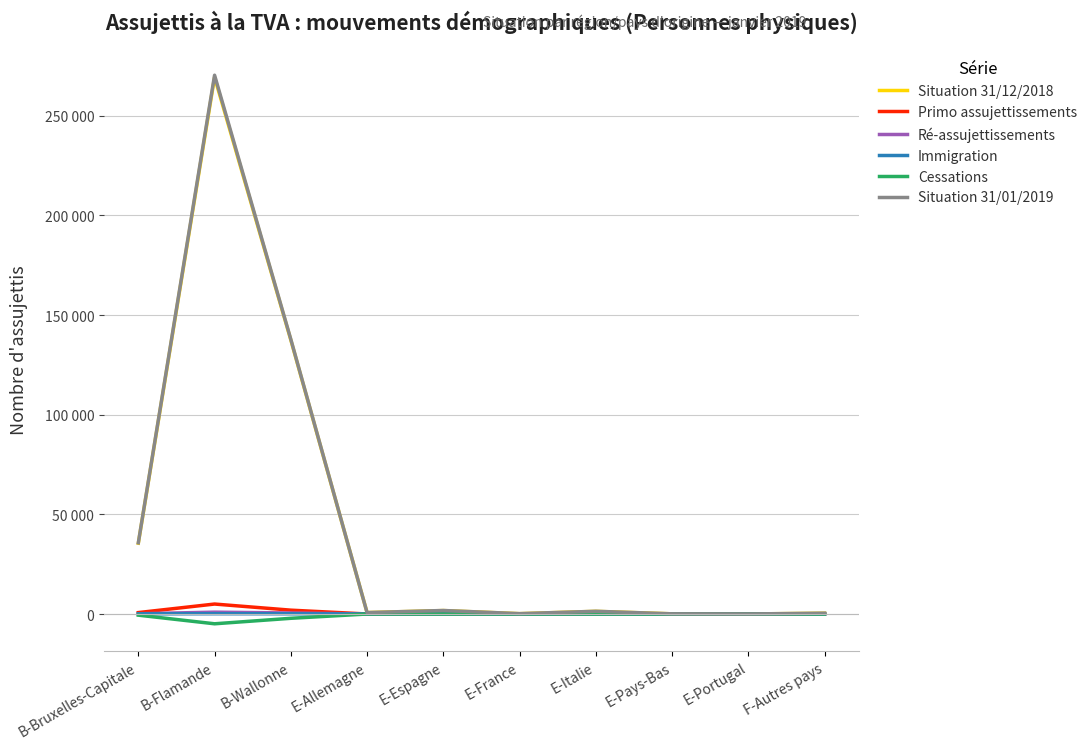

Is this an area chart (filled region under the line)?

No